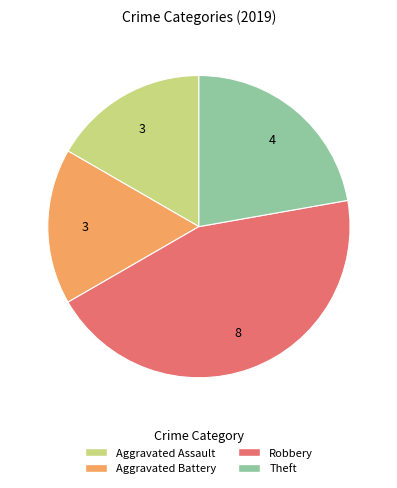

What is the largest slice in the pie chart?

Robbery